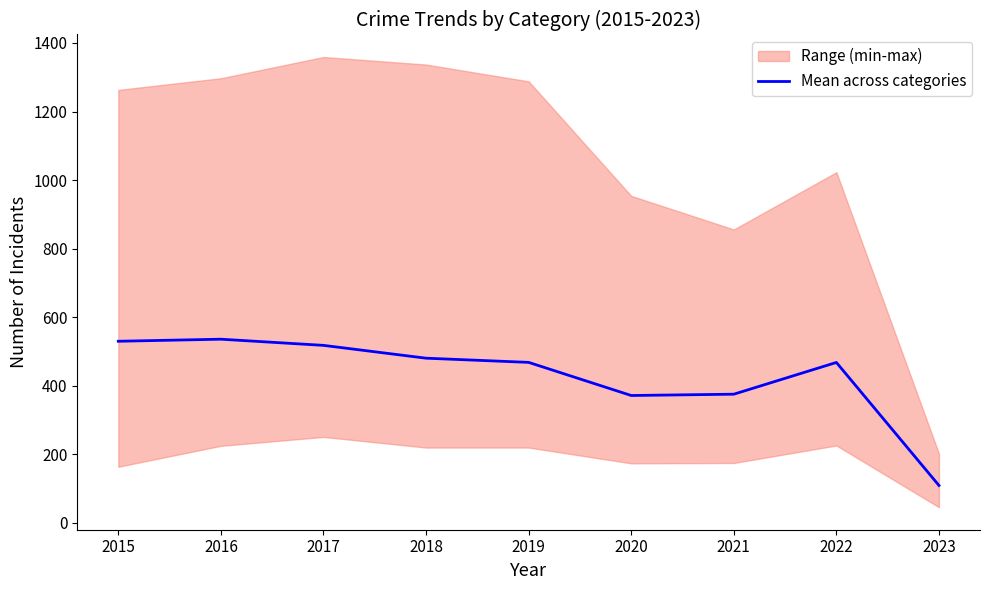

What is the smallest value displayed?

109.4